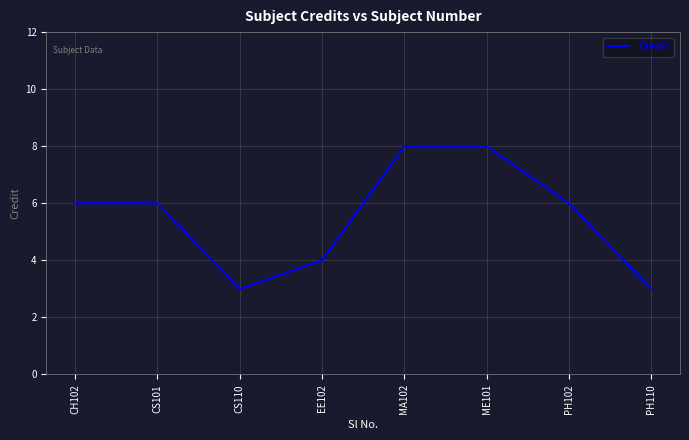

What is the smallest value displayed?

3